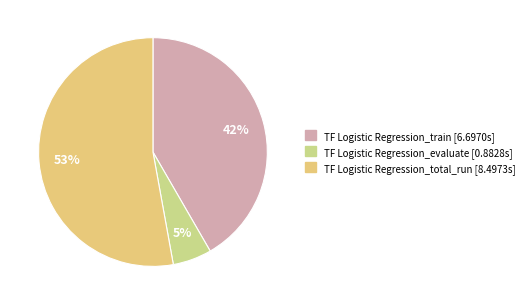

Is TF Logistic Regression_train the majority of the pie?

No